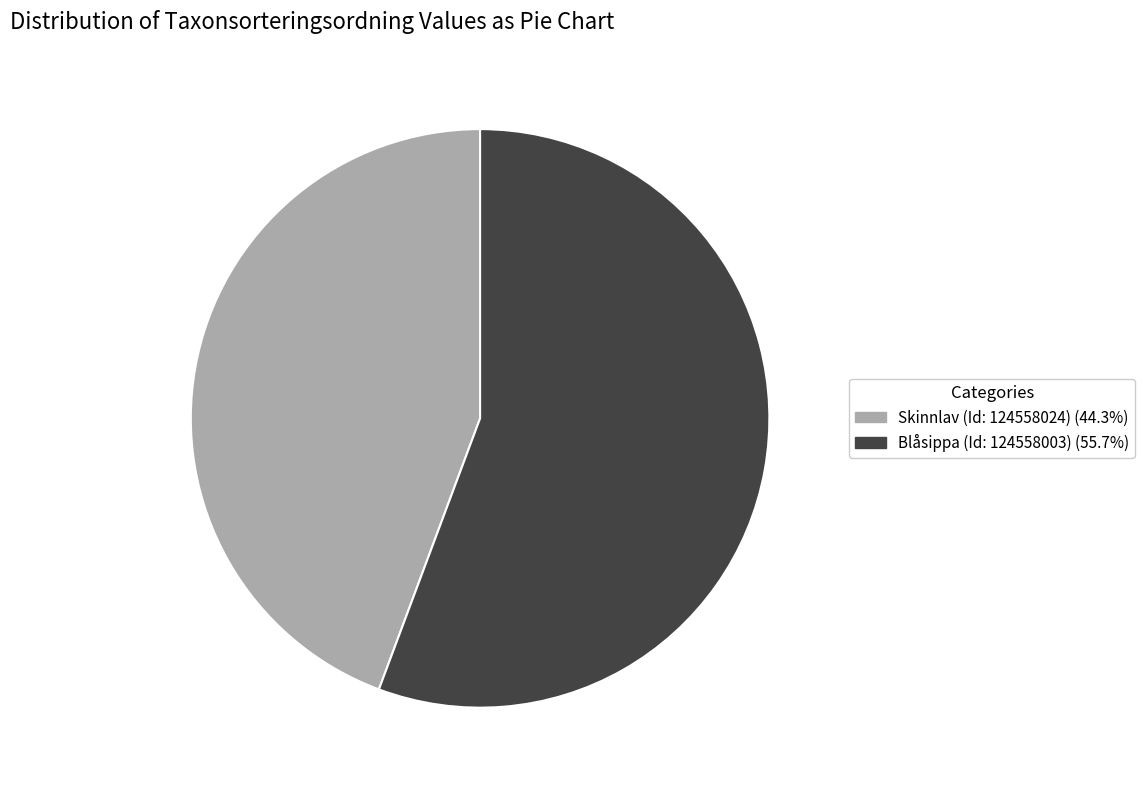

Which slice represents more than half of the pie?

Blåsippa (Id: 124558003)